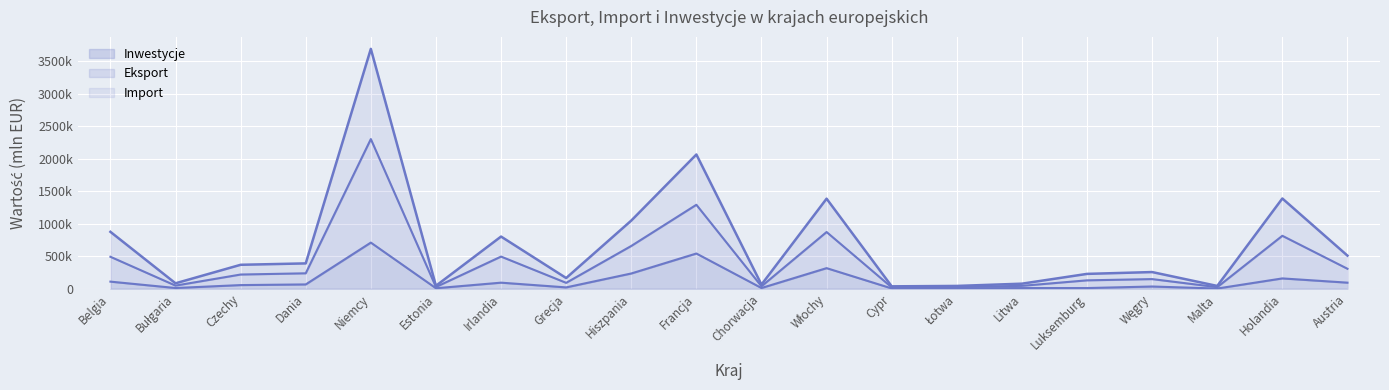

Is the value of Import at Malta greater than the value of Eksport at Łotwa?

No